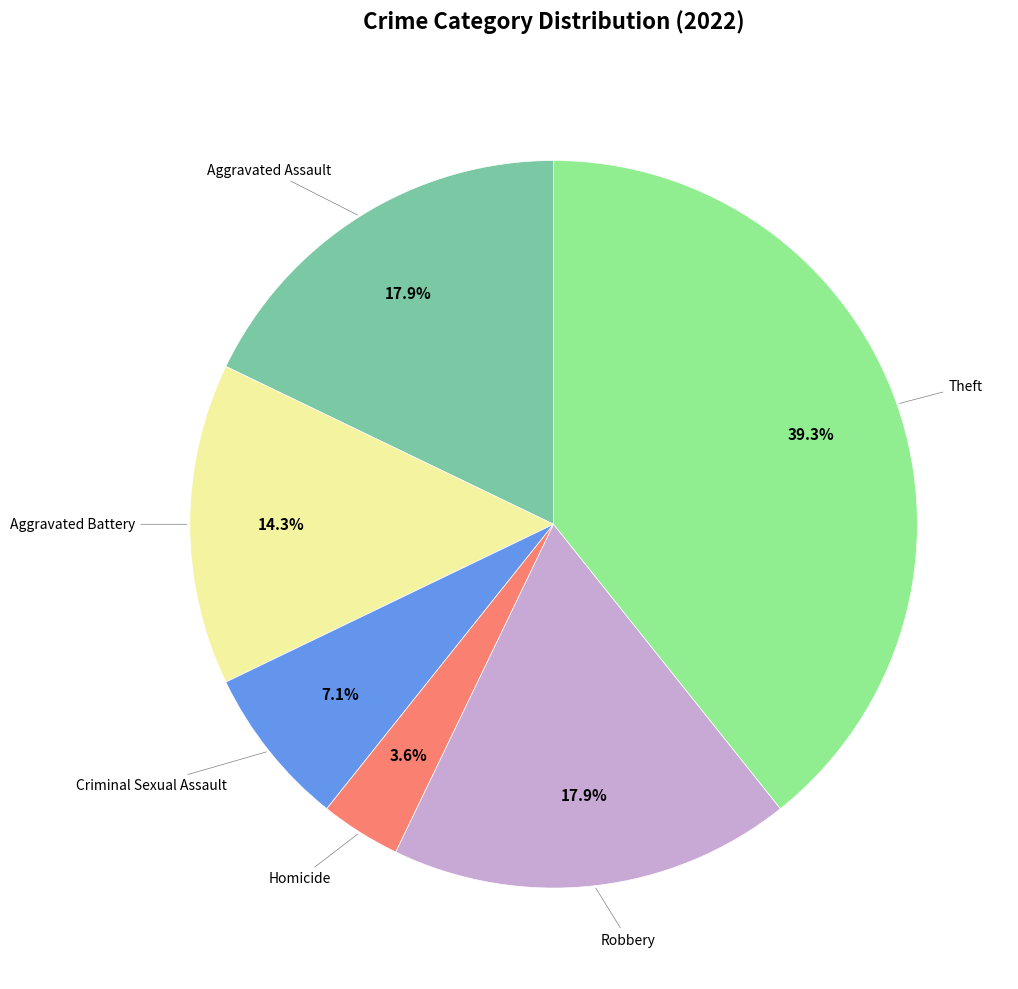

Is there any slice that represents more than half of the pie?

No